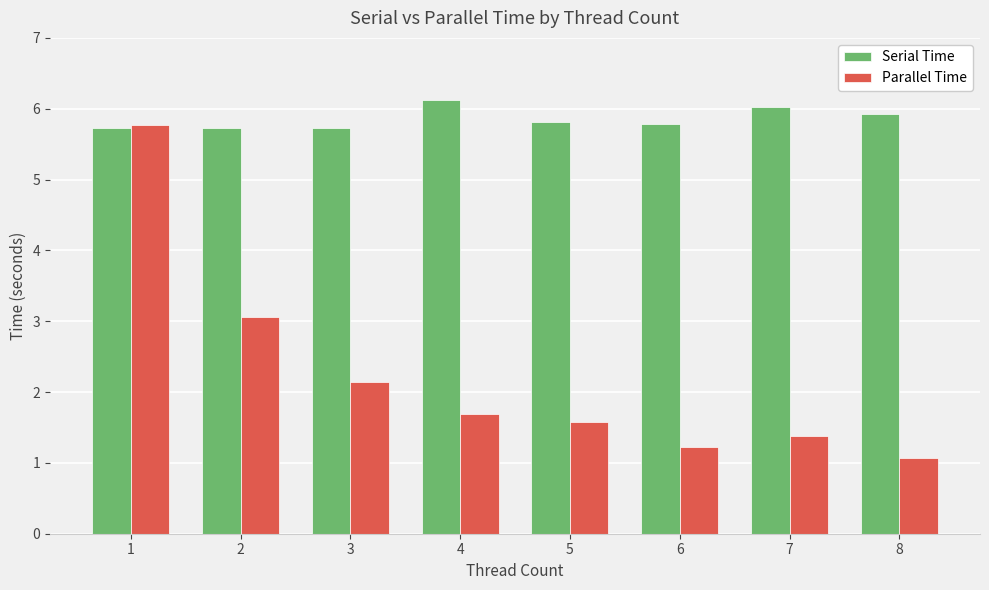

What are all the series names shown in the legend?

Serial Time, Parallel Time